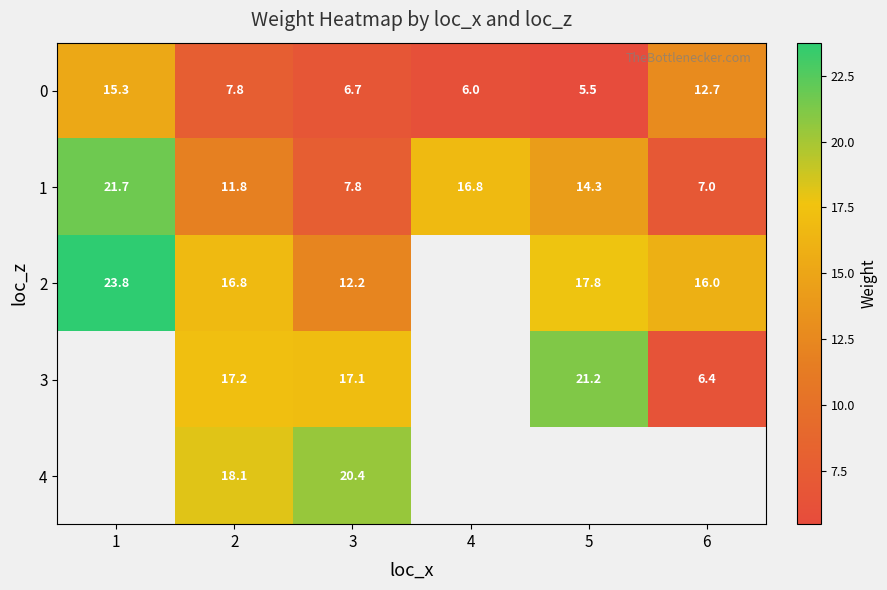

At how many categories does at least one series exceed 12?

6